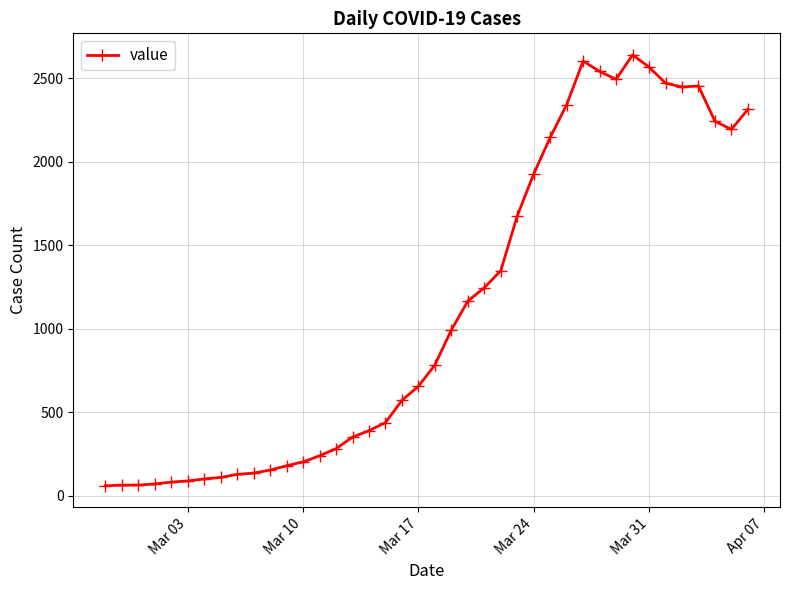

True or false: the data has more than 0 interior local peaks.

True